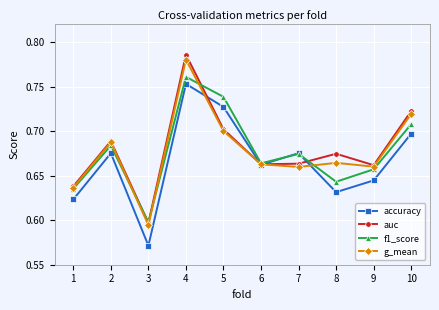

What are all the series names shown in the legend?

accuracy, auc, f1_score, g_mean